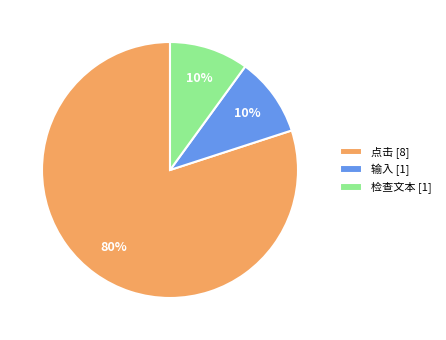

To the nearest percent, what percentage of the pie is 点击 [8]?

80%